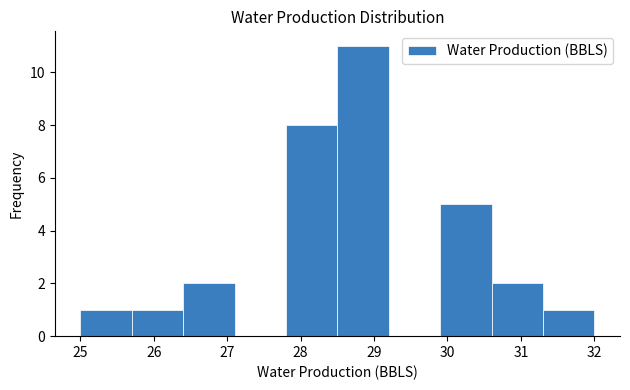

How tall is the bar that spans 29.9 to 30.6 on the x-axis? The values are not printed on the chart, so give them approximately, as read against the axis.

5